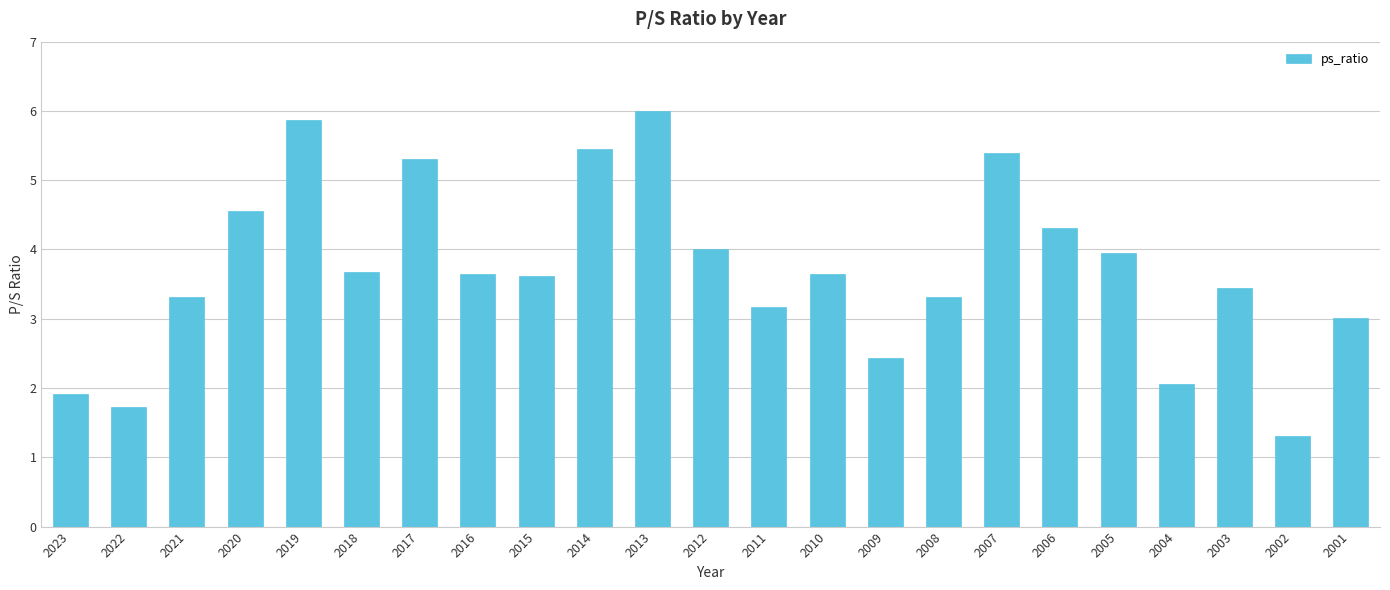

What is the value of the 17th bar from the left?

5.4